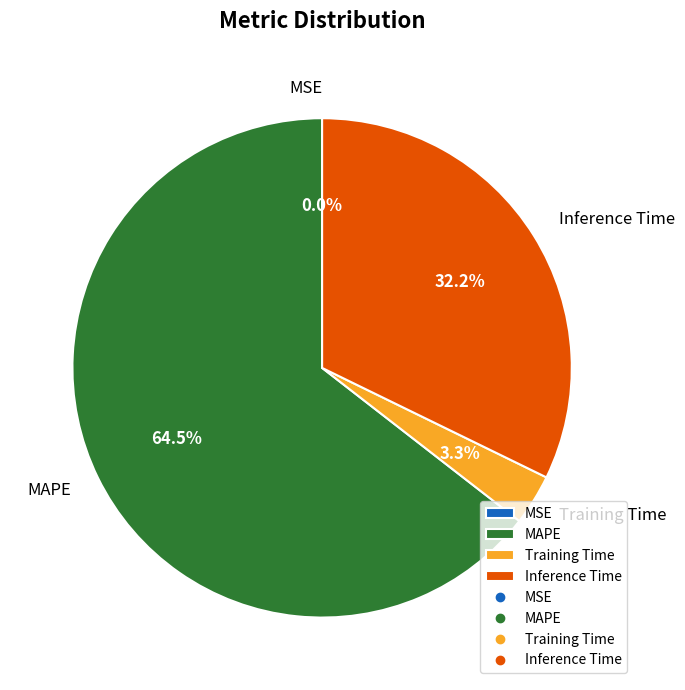

Combined, what portion of the pie is MAPE and Training Time?

67.8%